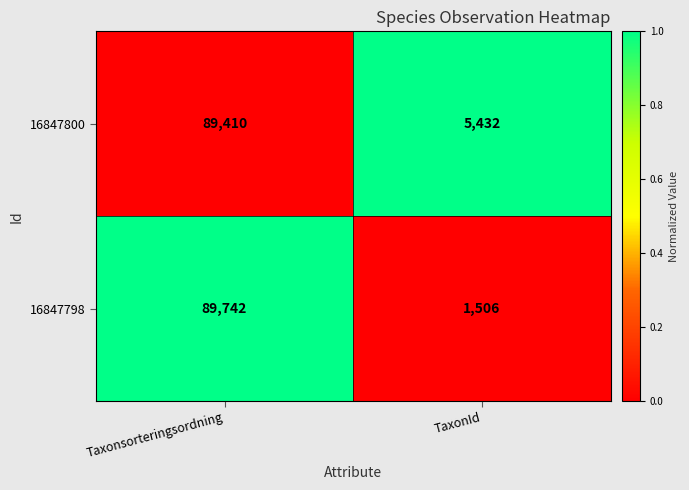

What is the average value of the 16847800 series?

47421